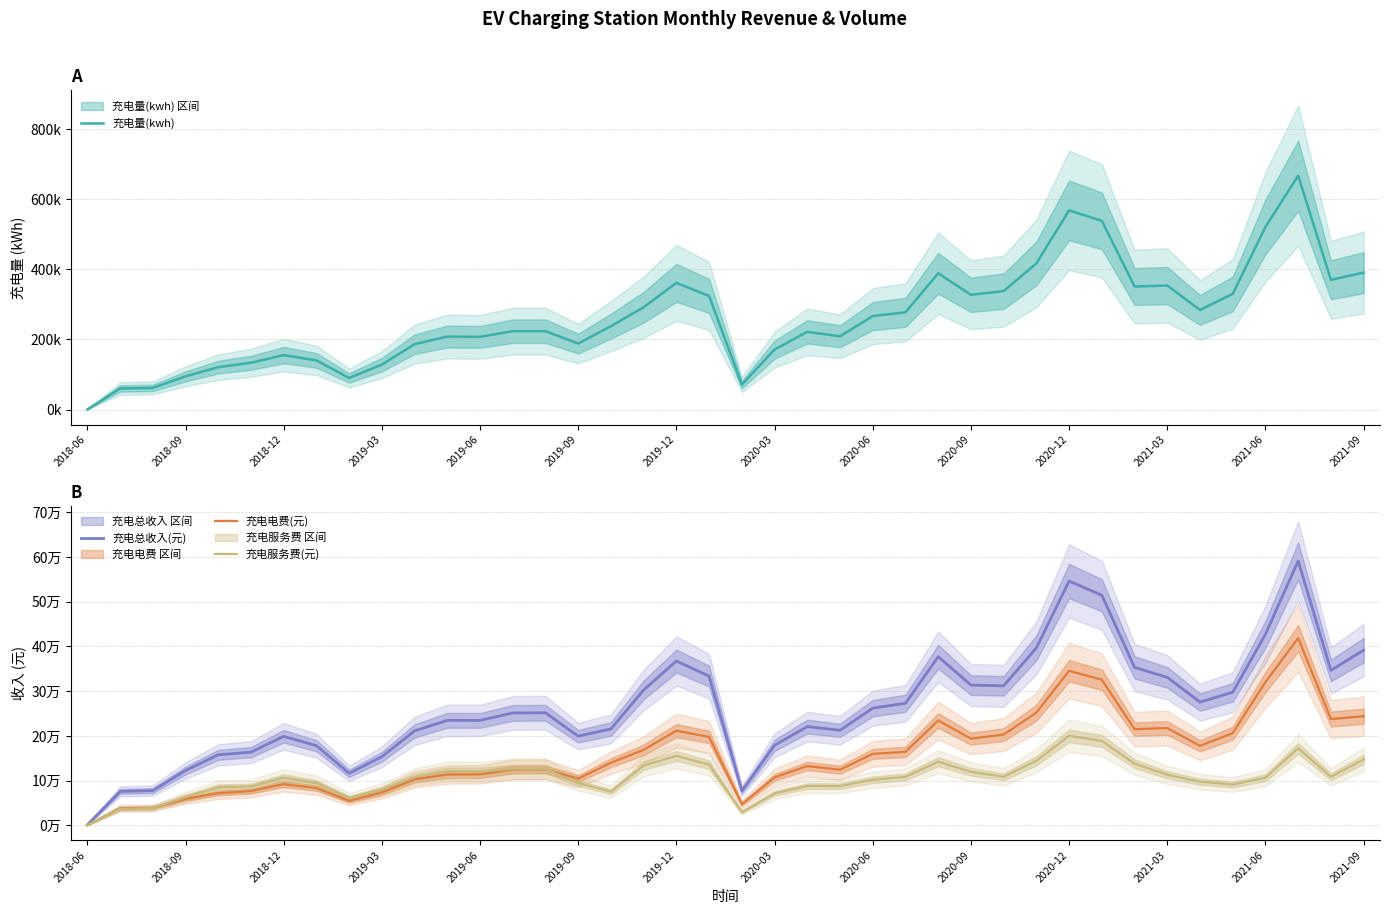

In 充电总收入(元), how many points are lower than both neighbors (excluding endpoints)?

8